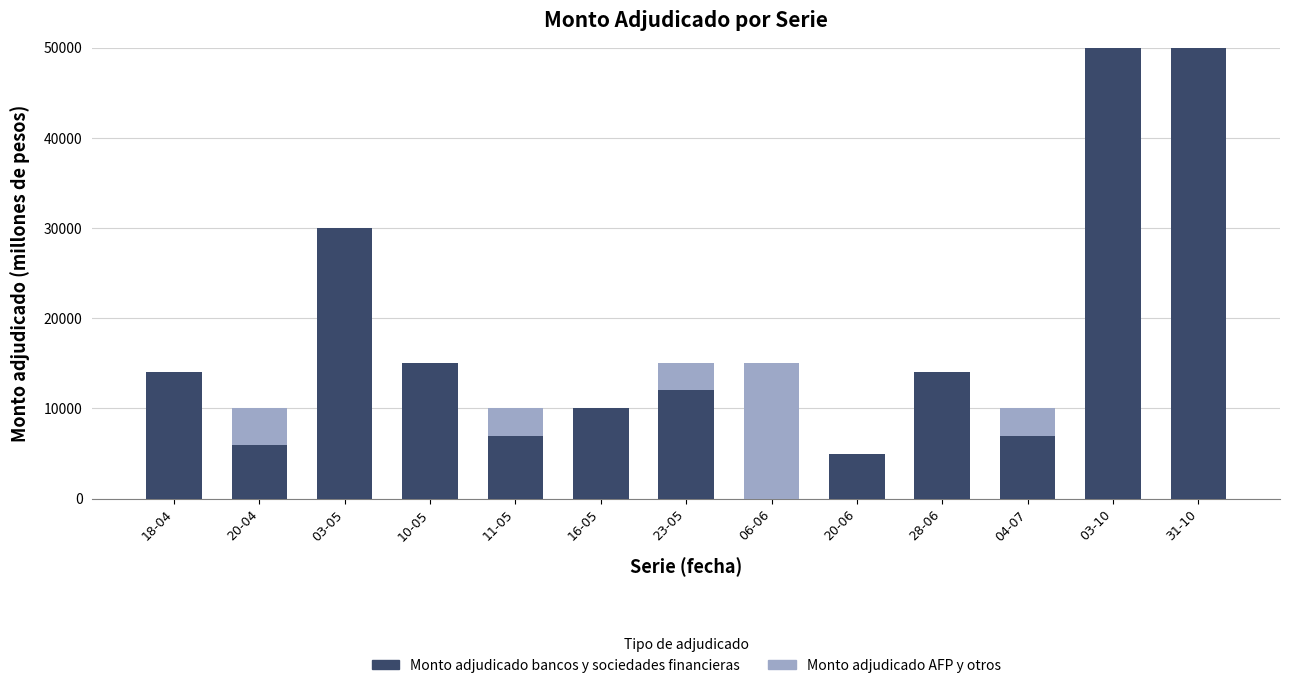

Does the chart contain stacked bars?

Yes